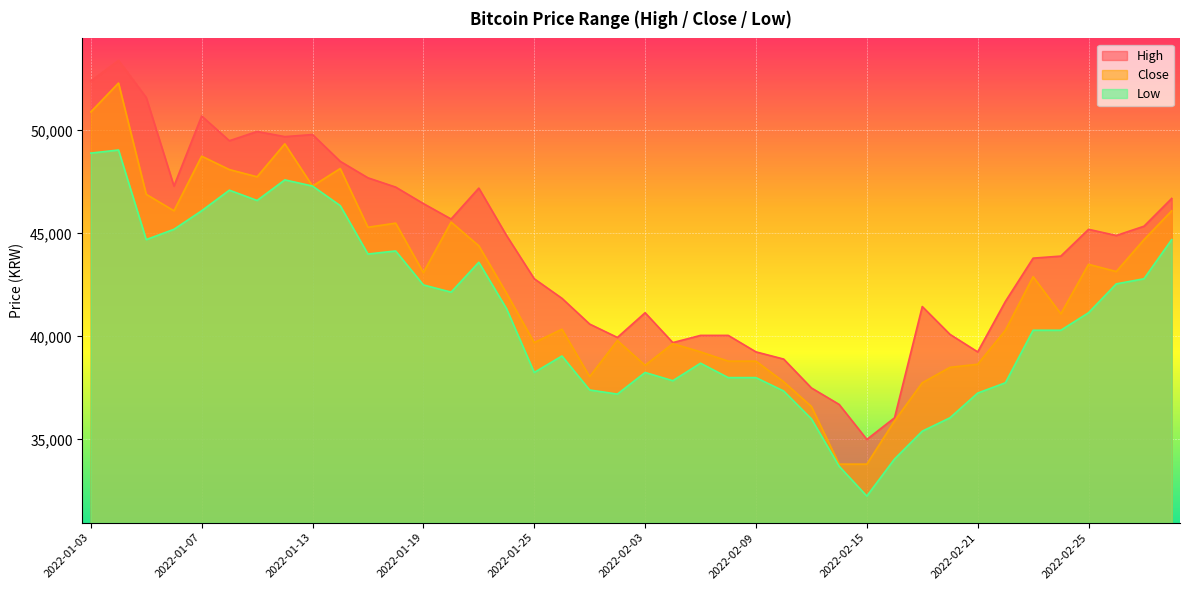

What is the label of the 8th point from the left?

2022-01-12